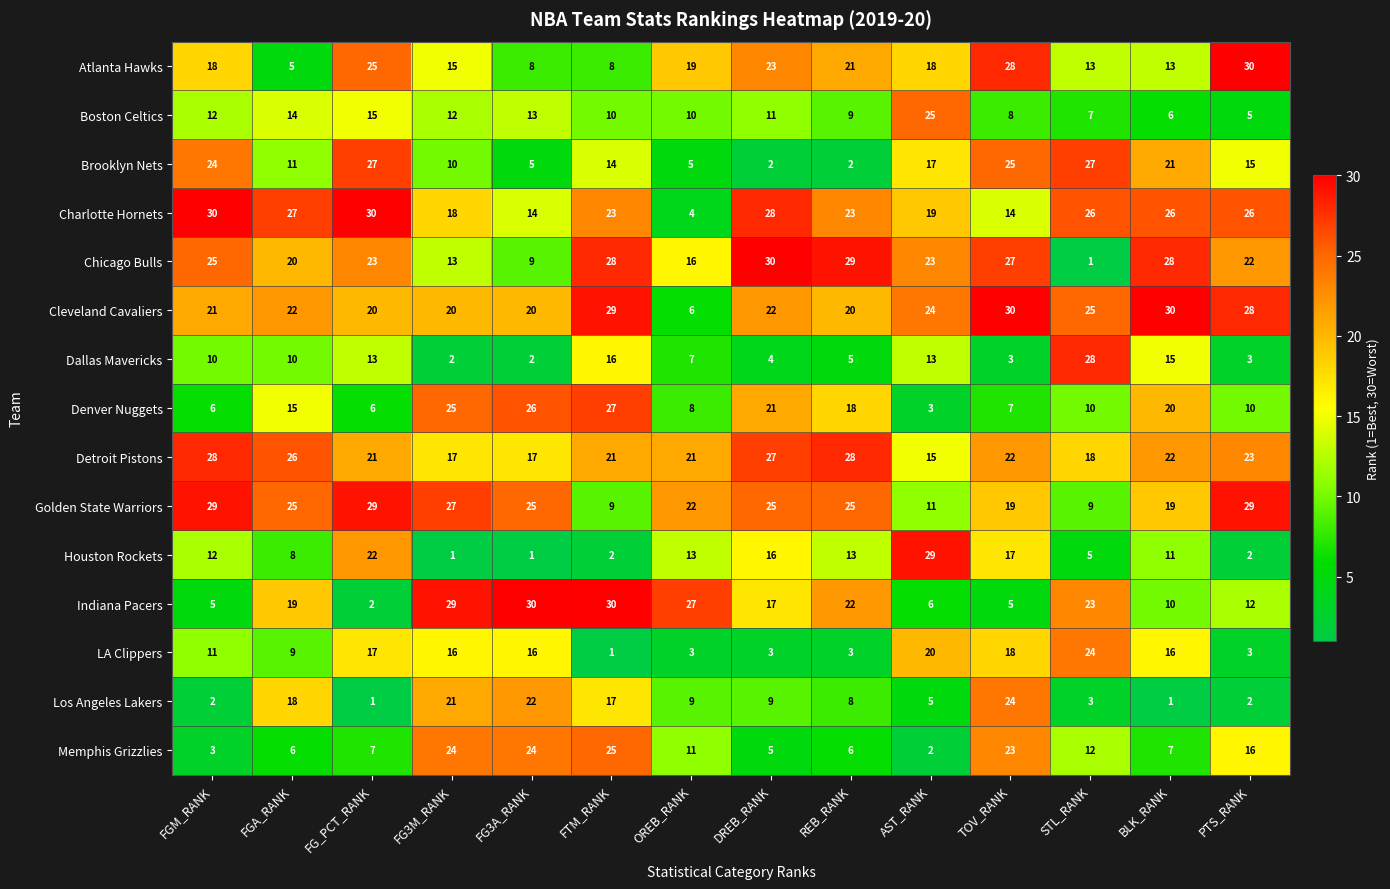

Between FG_PCT_RANK and FG3A_RANK, which series saw the biggest shift?

Indiana Pacers